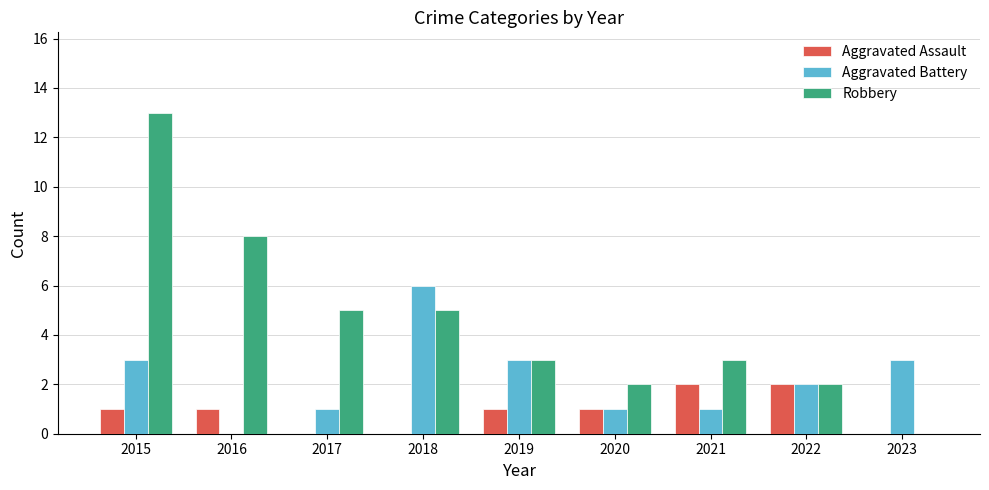

What is the total value across all series at 2017?

6